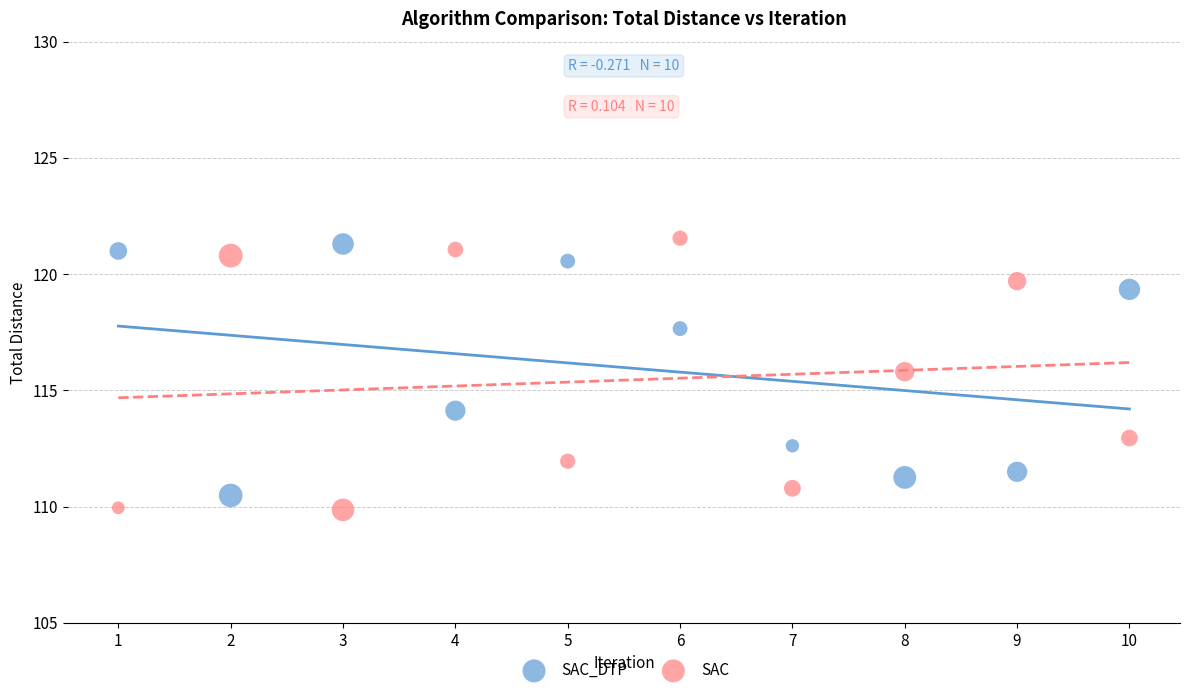

What are all the series names shown in the legend?

SAC_DTP, SAC